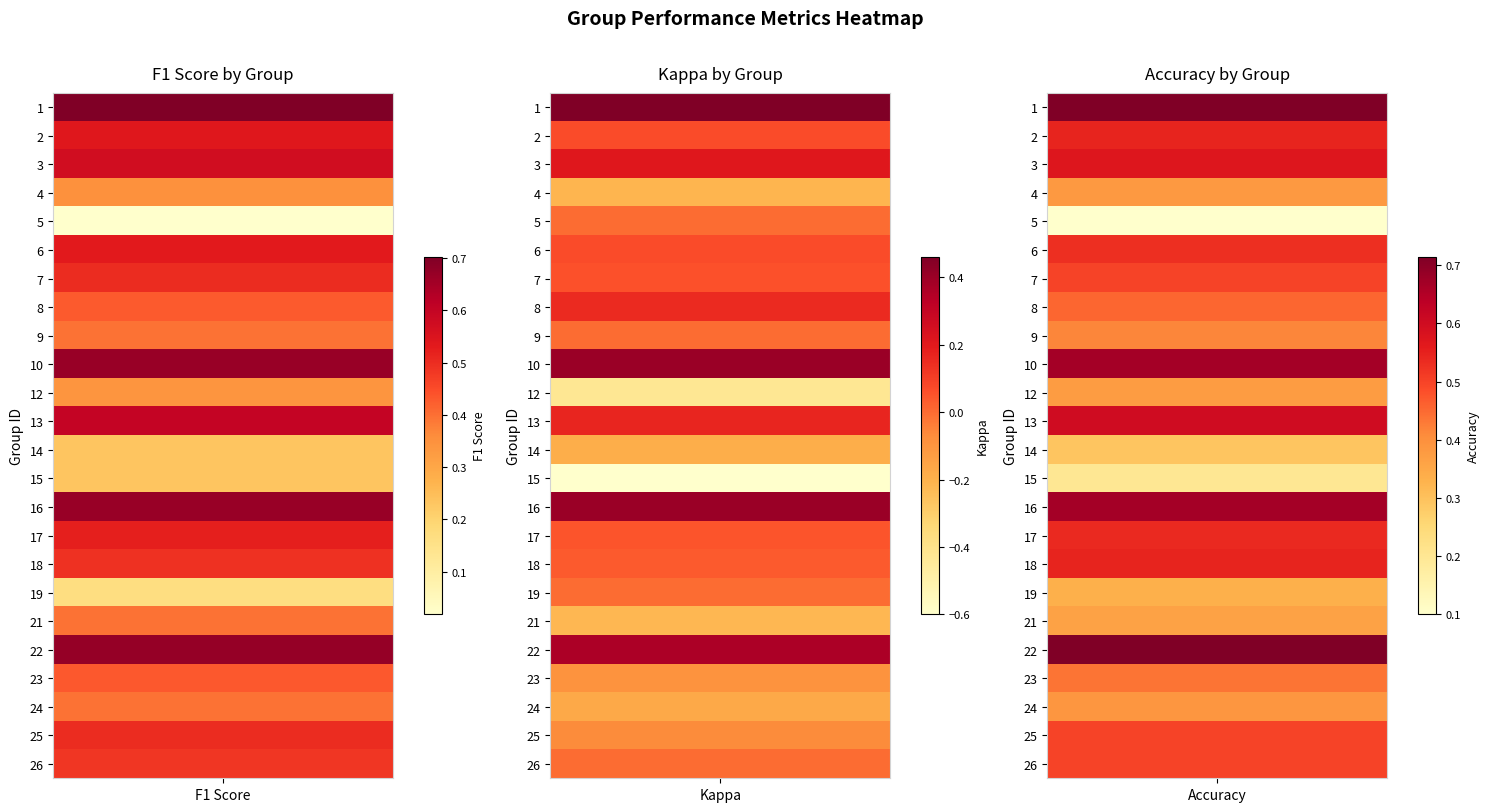

At how many categories does at least one series exceed 0?

3